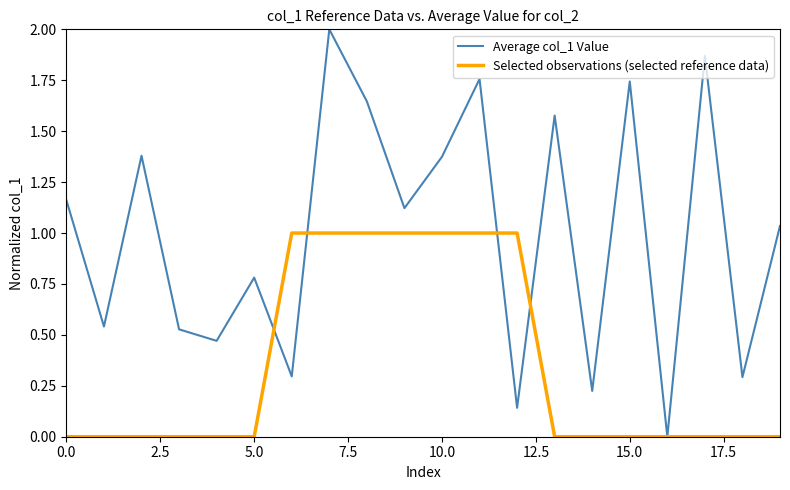

Does the chart display data point markers on the line(s)?

No